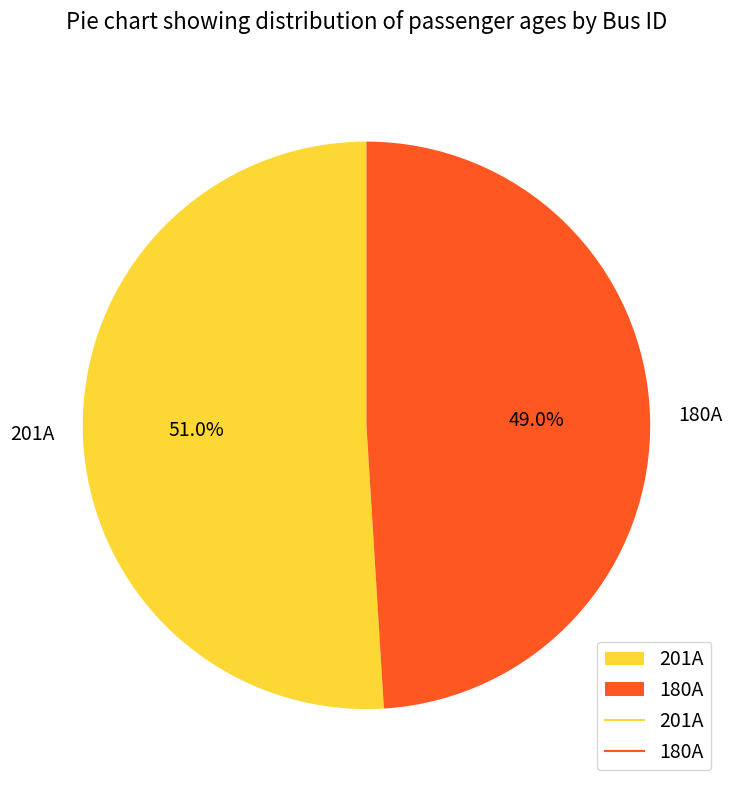

To the nearest percent, what is the difference between the largest and smallest slice percentages?

2%